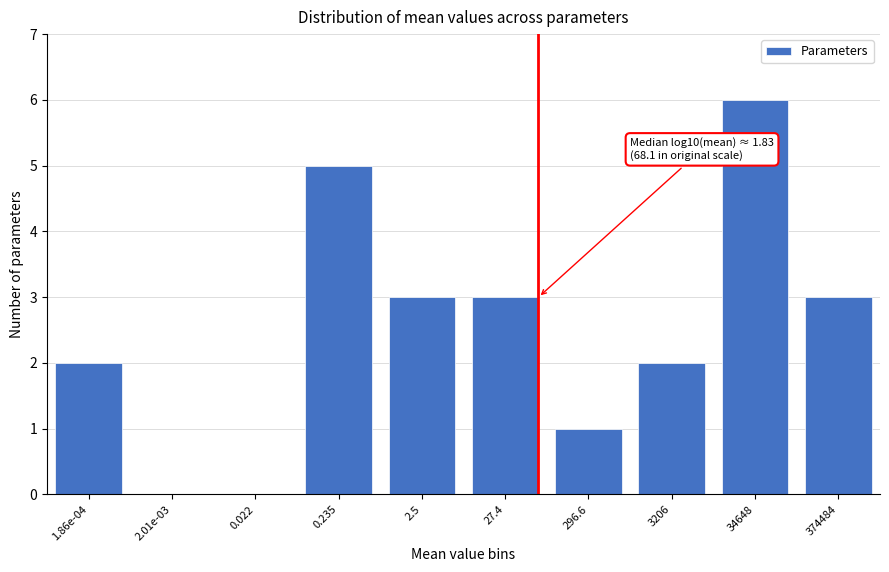

Reading left to right, transcribe all the data shown in this chart.

1.86e-04=2	2.01e-03=0	0.022=0	0.235=5	2.5=3	27.4=3	296.6=1	3206=2	34648=6	374484=3